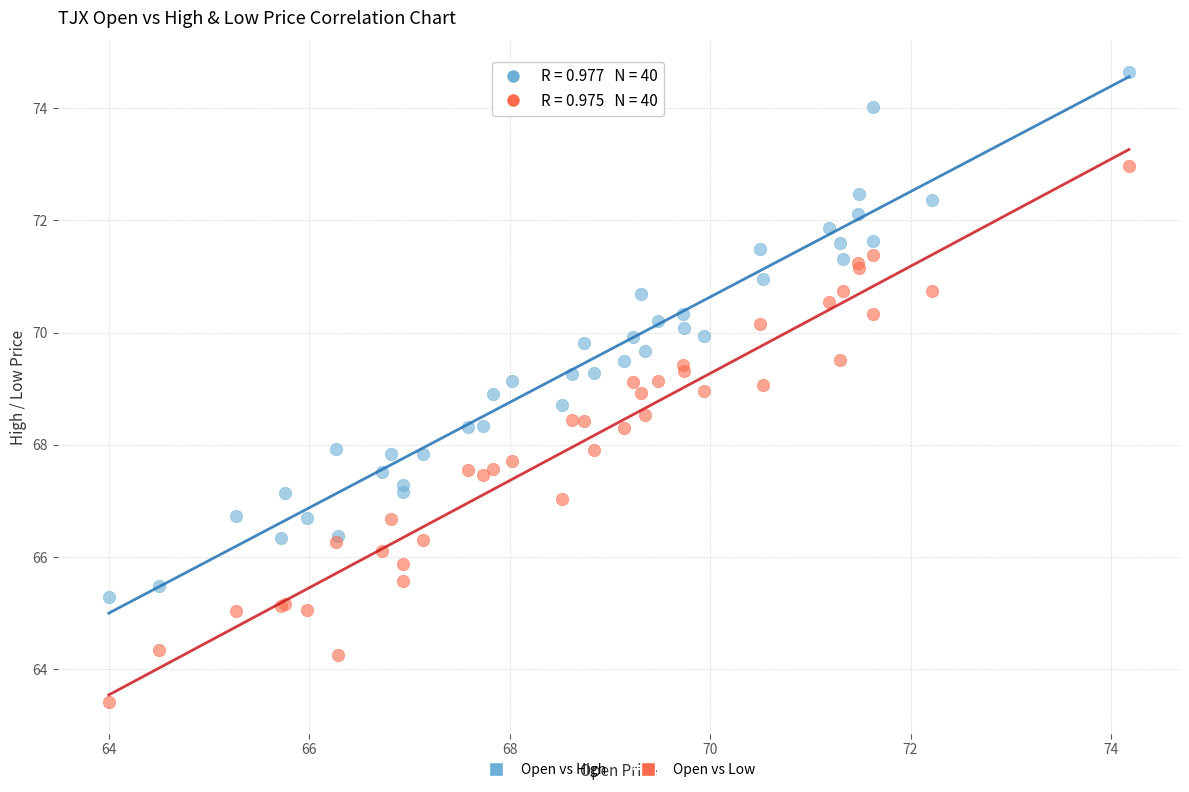

What are all the series names shown in the legend?

Open vs High, Open vs Low